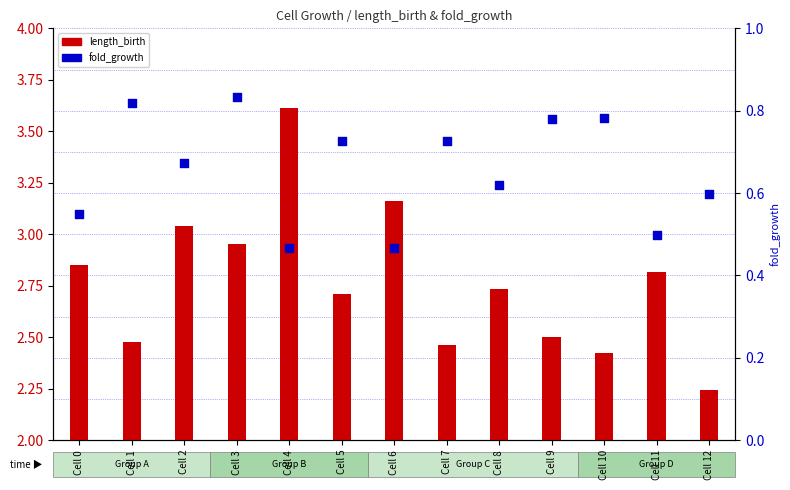

Which series has the largest total across all categories?

length_birth